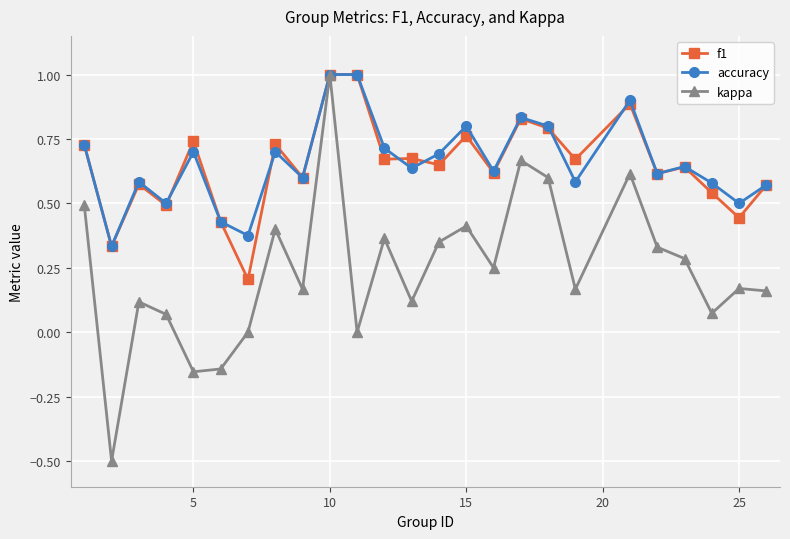

What are all the series names shown in the legend?

f1, accuracy, kappa